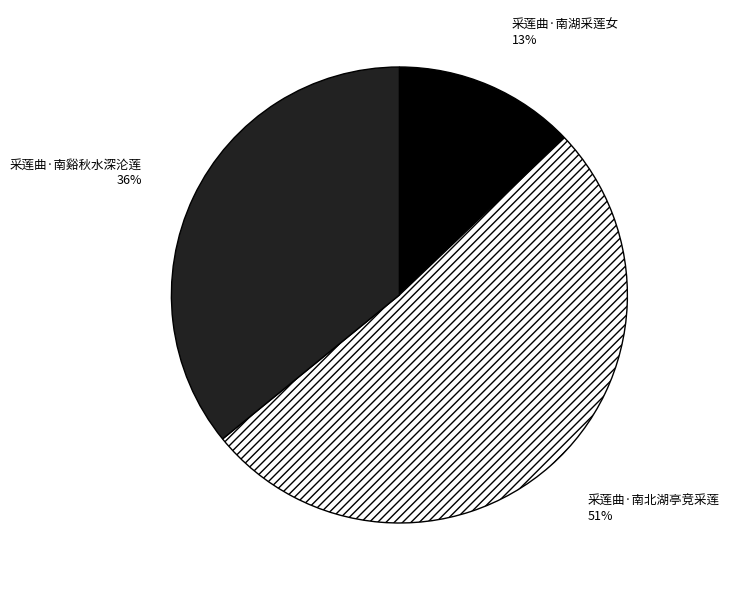

Does 采莲曲·南湖采莲女 represent more than half of the total?

No